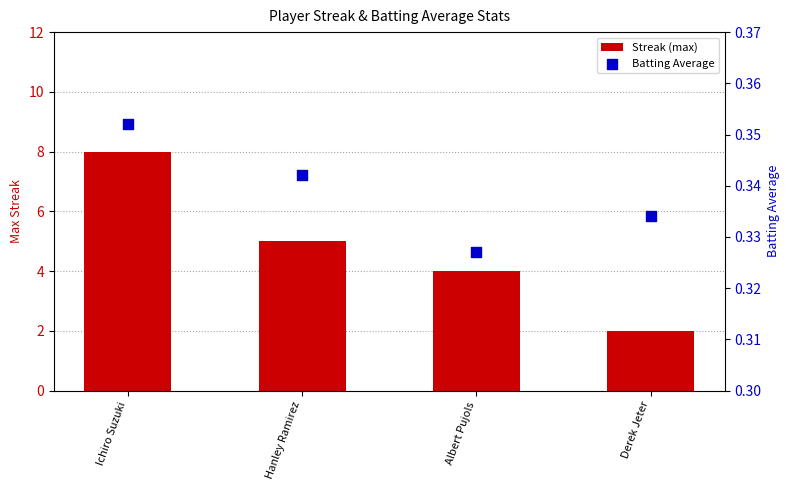

At how many categories does at least one series exceed 5?

1